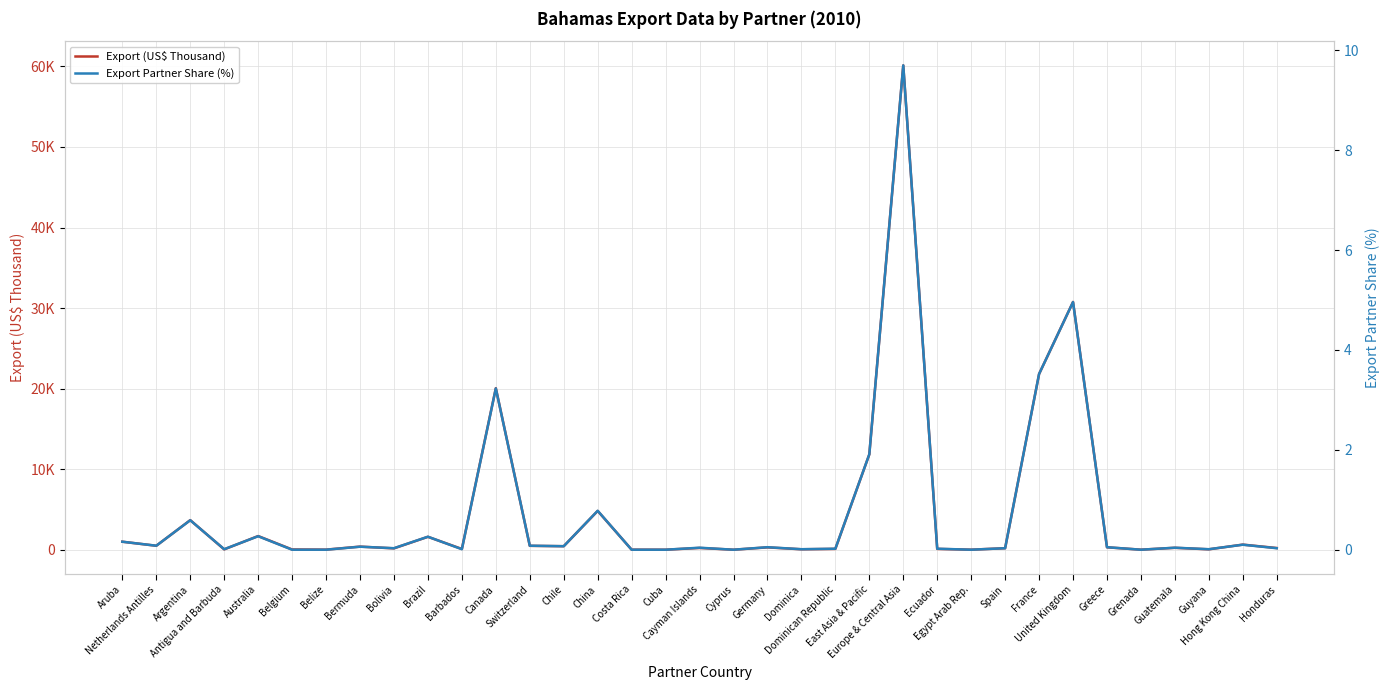

What is the total value across all series at Dominican Republic?

100.6